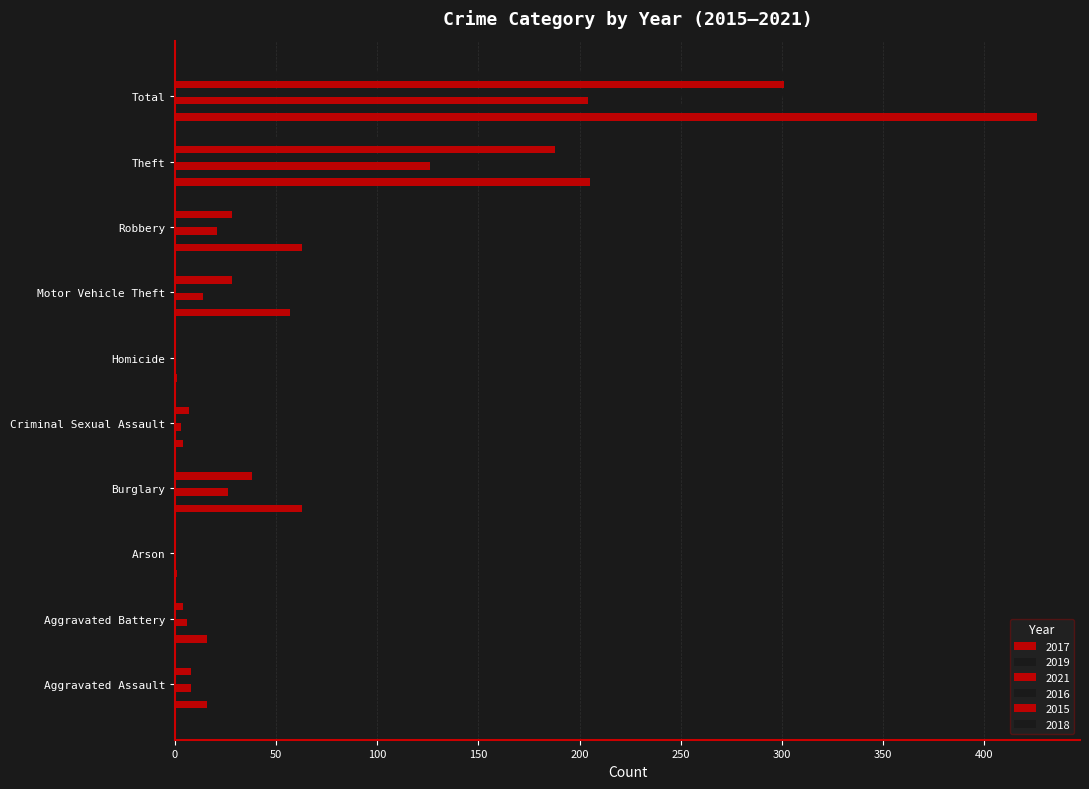

How many series are shown in this chart?

6